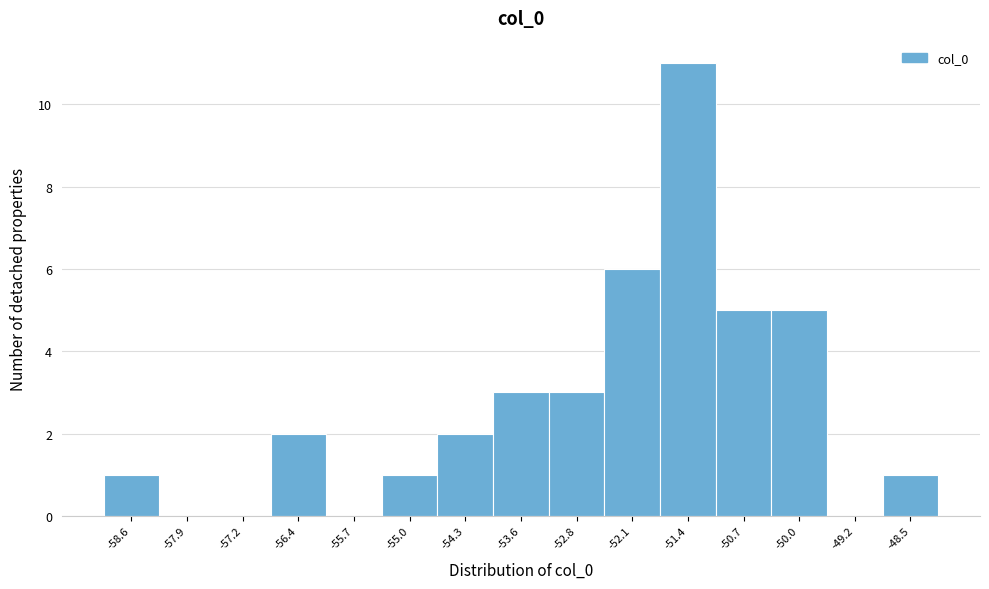

Reading right to left, what are all the values shown in this chart?

-48.5=1	-49.2=0	-50.0=5	-50.7=5	-51.4=11	-52.1=6	-52.8=3	-53.6=3	-54.3=2	-55.0=1	-55.7=0	-56.4=2	-57.2=0	-57.9=0	-58.6=1